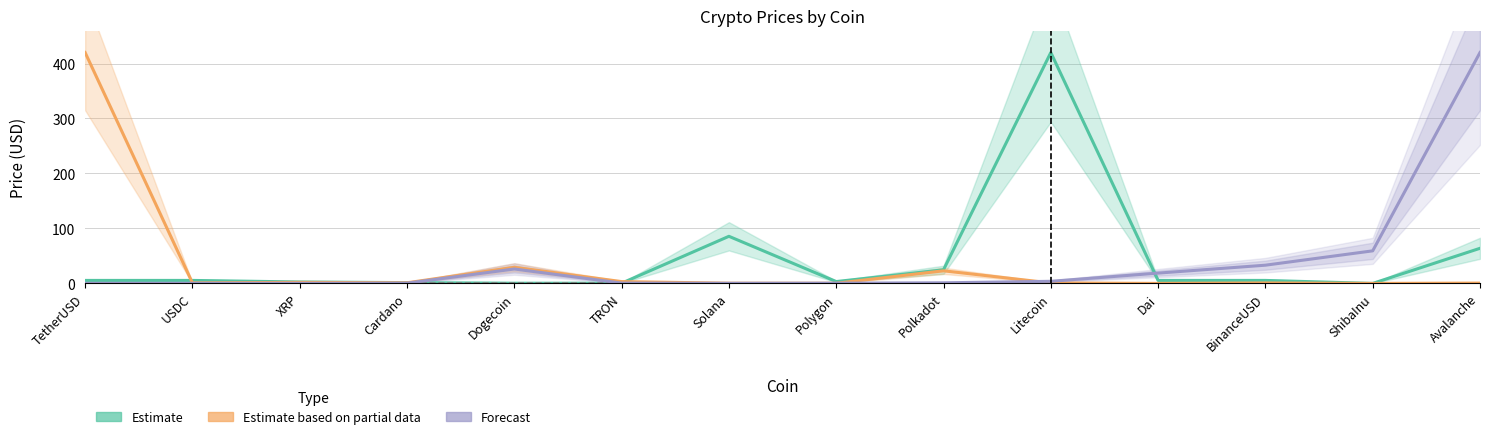

Which series has the largest range (max minus min)?

Estimate